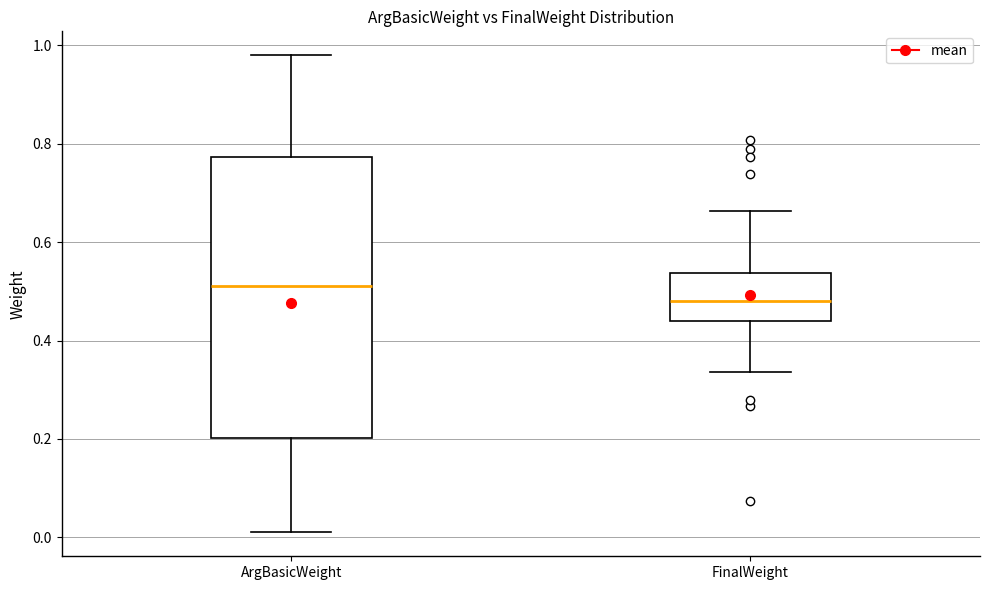

Reading left to right, transcribe this box plot: for each box, give where its median line is, the range the box spans, and where its two whiskers end, as read against the y-axis. The values are not printed on the chart, so give them approximately, as read against the axis.

ArgBasicWeight: median 0.52, box 0.20 to 0.78, whiskers 0.02 to 0.98
FinalWeight: median 0.48, box 0.44 to 0.54, whiskers 0.34 to 0.66